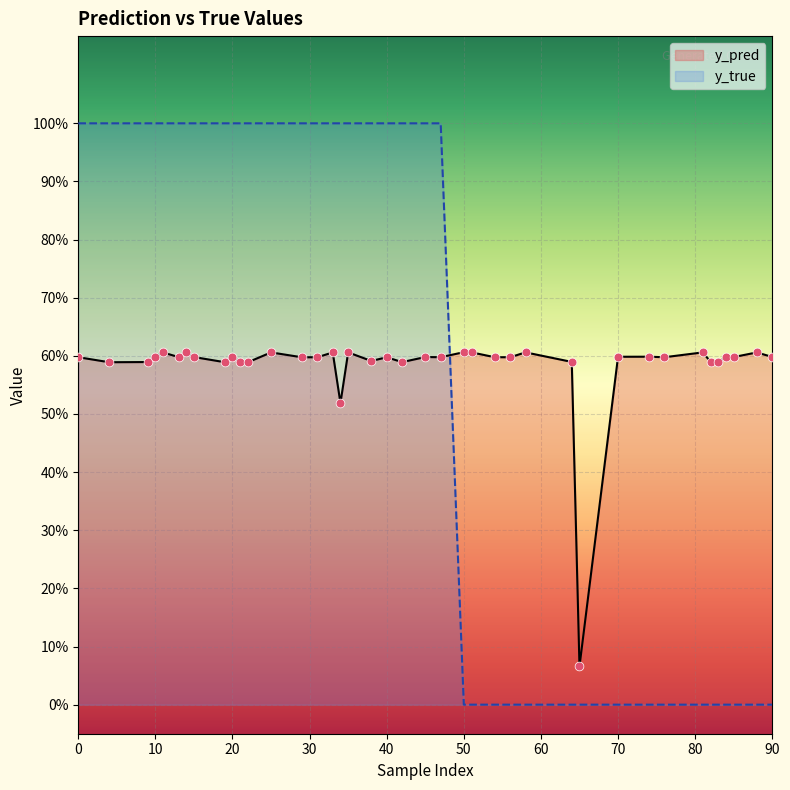

Which series reaches the minimum Y coordinate?

y_true